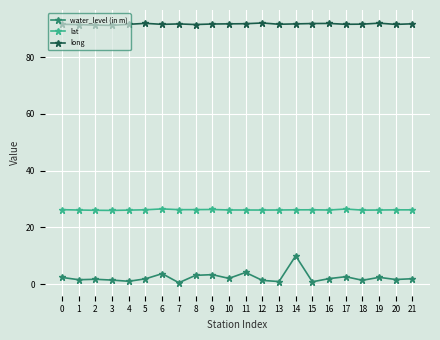

The value of long at 9 is 151.0. True or false?

False